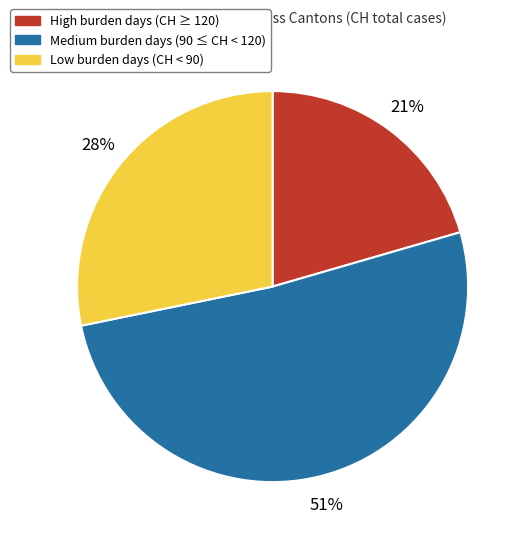

To the nearest percent, what is the average slice percentage?

33%